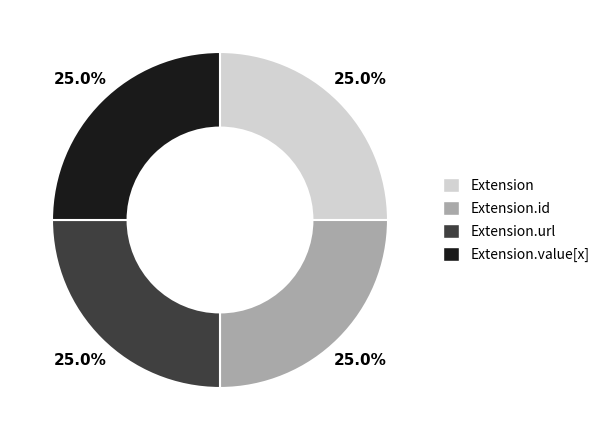

Is there any slice that represents more than half of the pie?

No